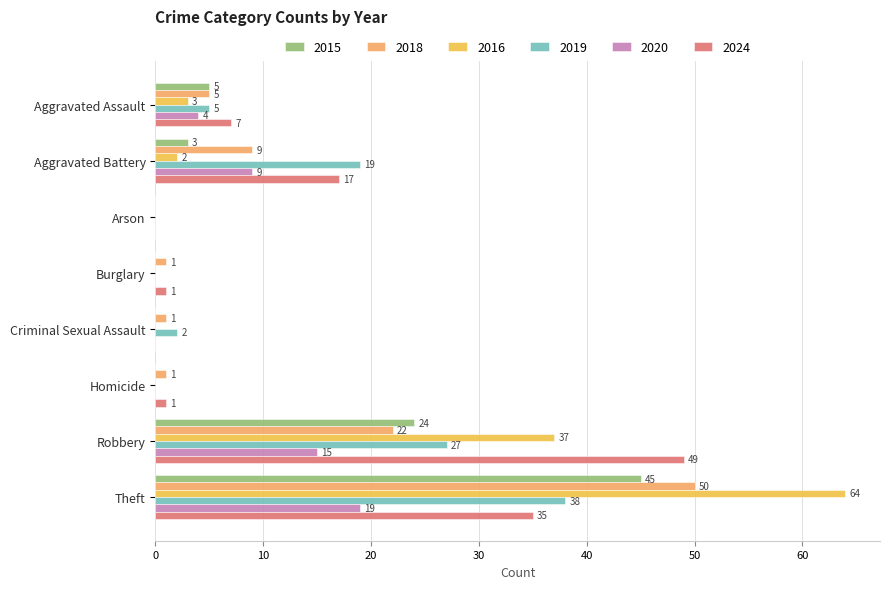

Between Aggravated Battery and Theft, which series saw the biggest shift?

2016